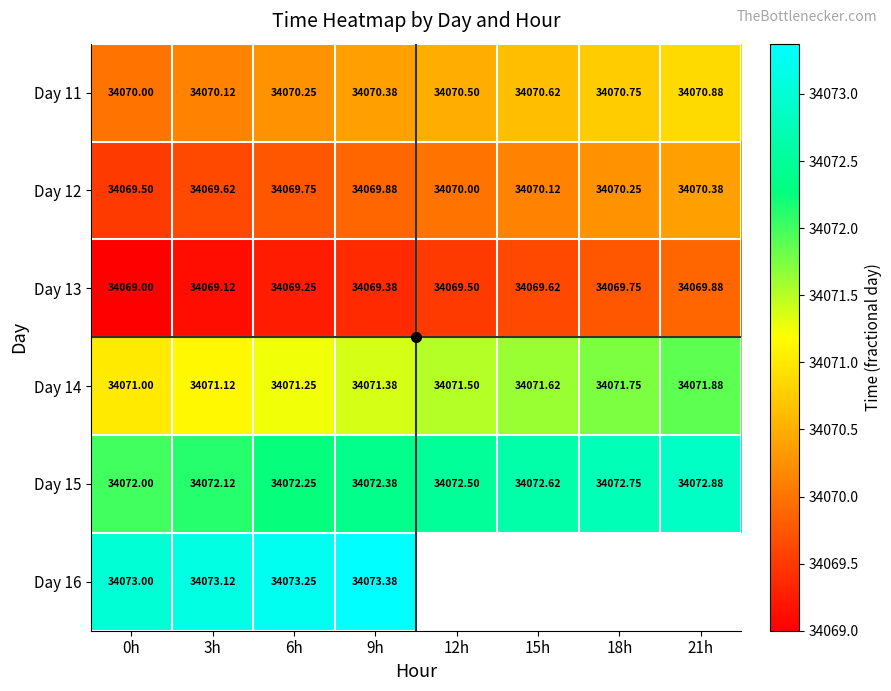

How many data points does each series have?

8